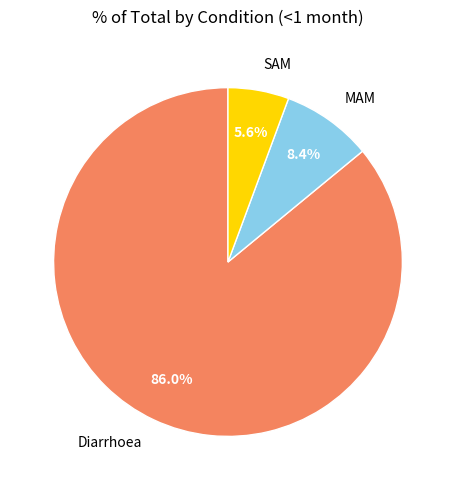

Between MAM and SAM, which is larger?

MAM